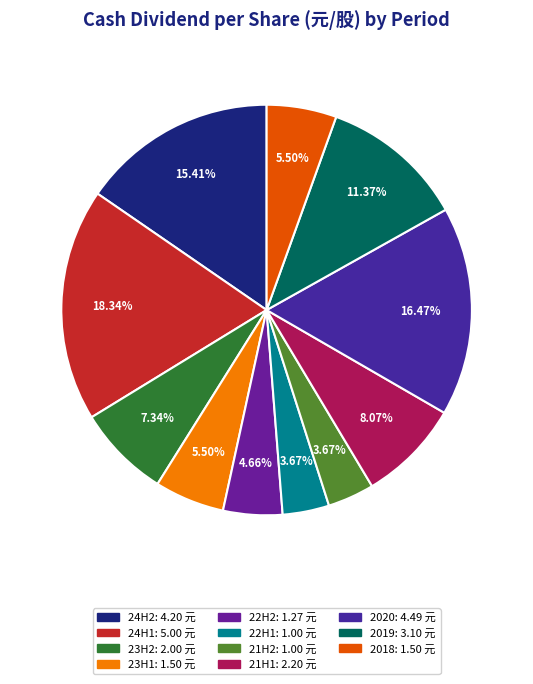

How many segments does this pie chart have?

11